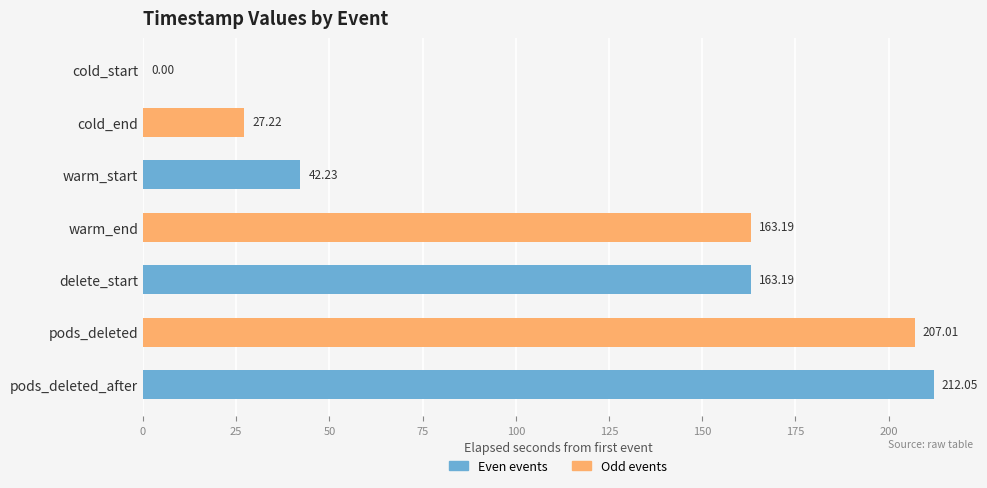

What is the sum of the values at cold_end and pods_deleted?

234.2